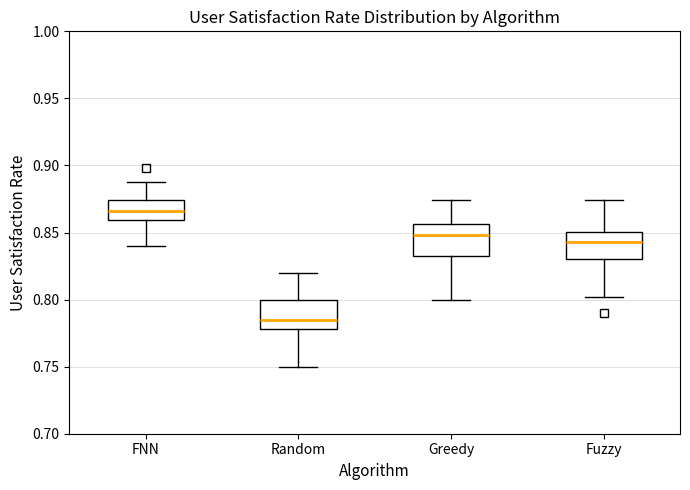

Where does the lower whisker of the box for FNN end on the y-axis? The values are not printed on the chart, so give them approximately, as read against the axis.

0.840